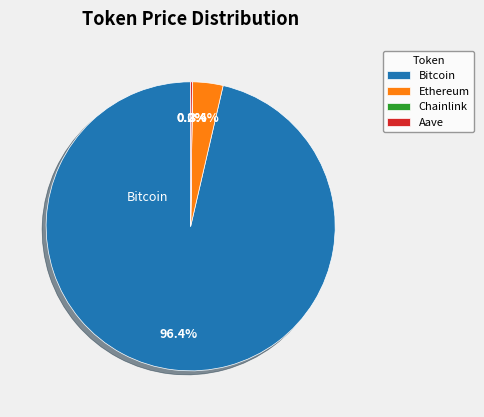

Is there any slice that represents more than half of the pie?

Yes